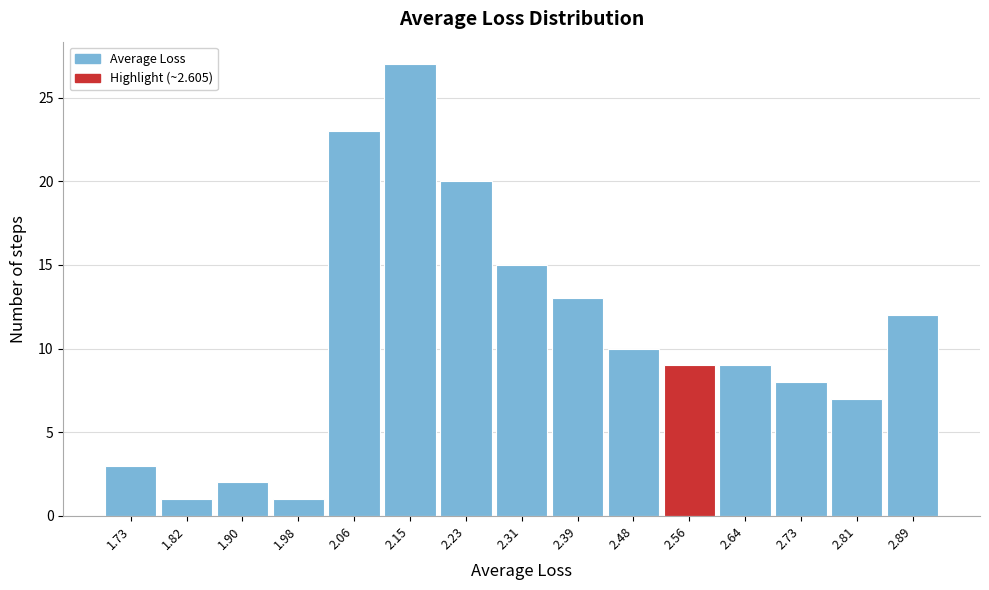

Reading left to right, extract all data points from this chart.

1.73=3	1.82=1	1.90=2	1.98=1	2.06=23	2.15=27	2.23=20	2.31=15	2.39=13	2.48=10	2.56=9	2.64=9	2.73=8	2.81=7	2.89=12